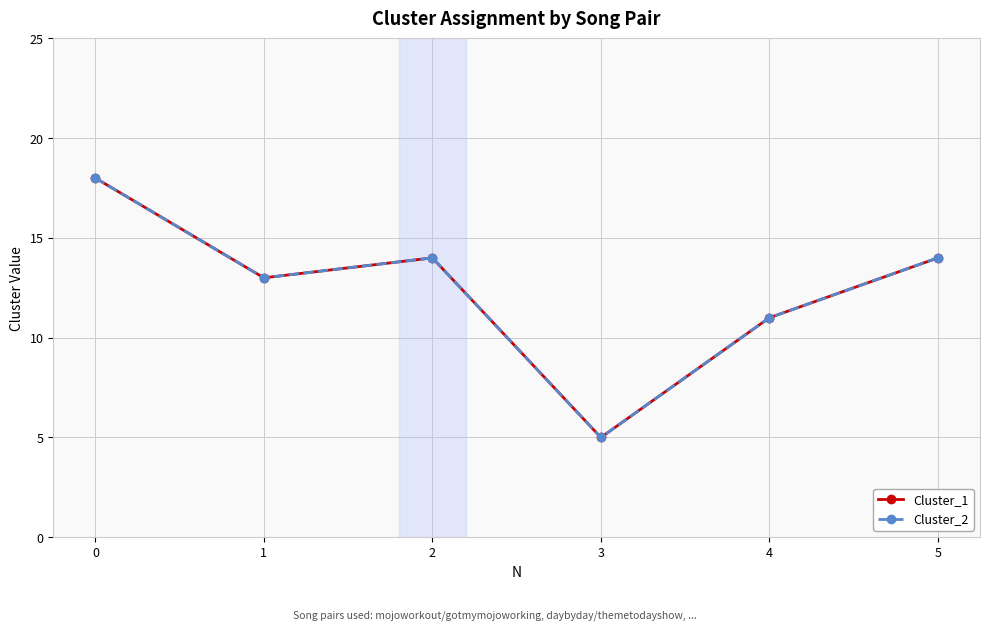

Does the chart have visible grid lines?

Yes